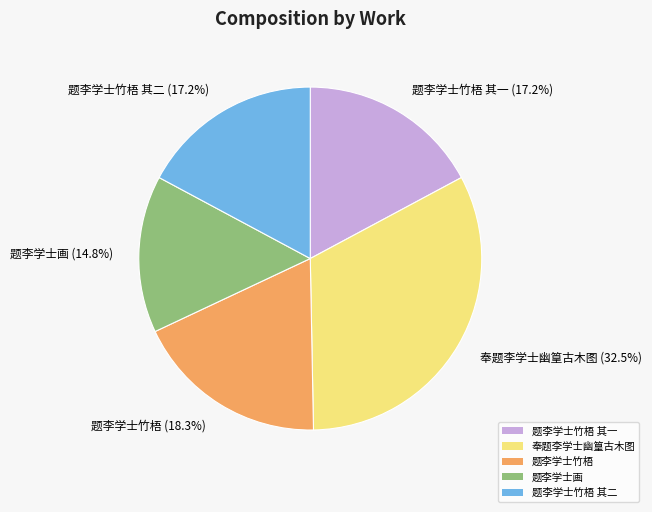

Is there a majority slice in this chart?

No